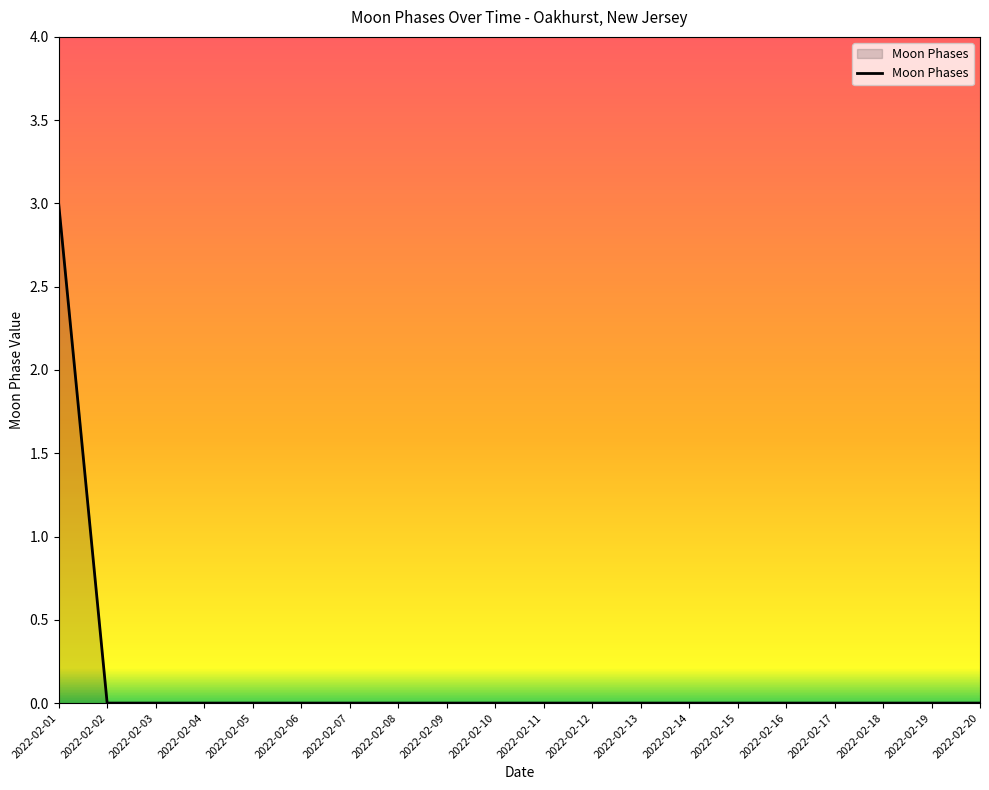

What is the difference between the maximum and minimum values?

3